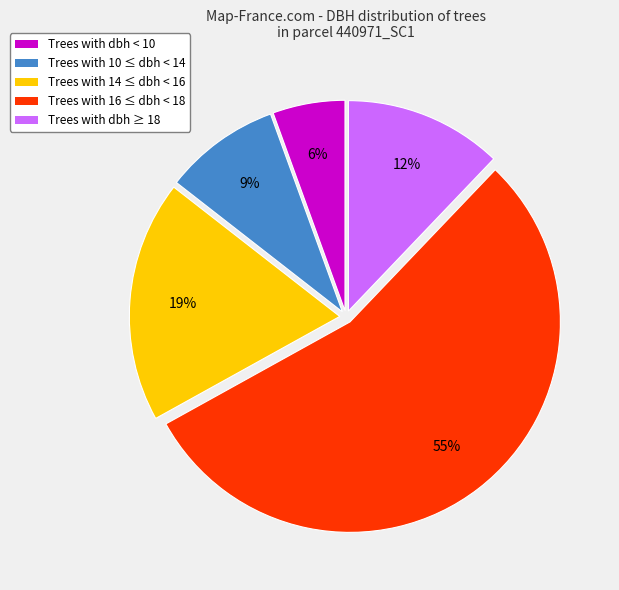

True or false: Trees with dbh ≥ 18 accounts for 12% of the total.

True